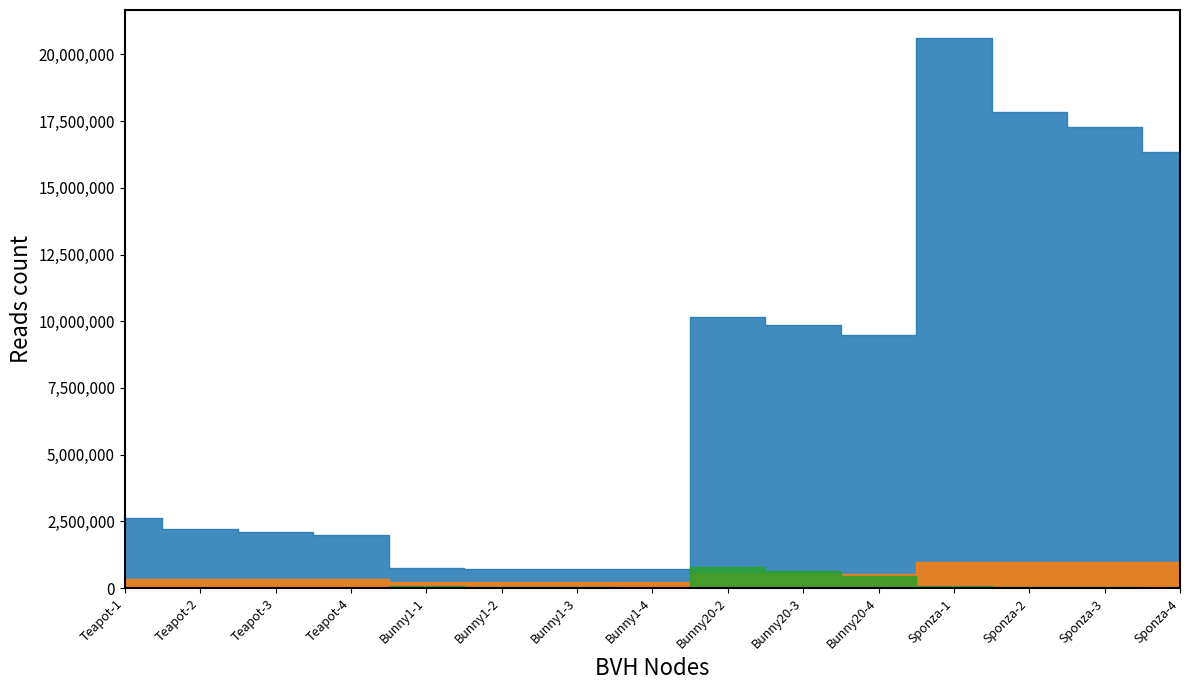

The value of # Ray/BV Intersections at Sponza-2 is 23211447. True or false?

False